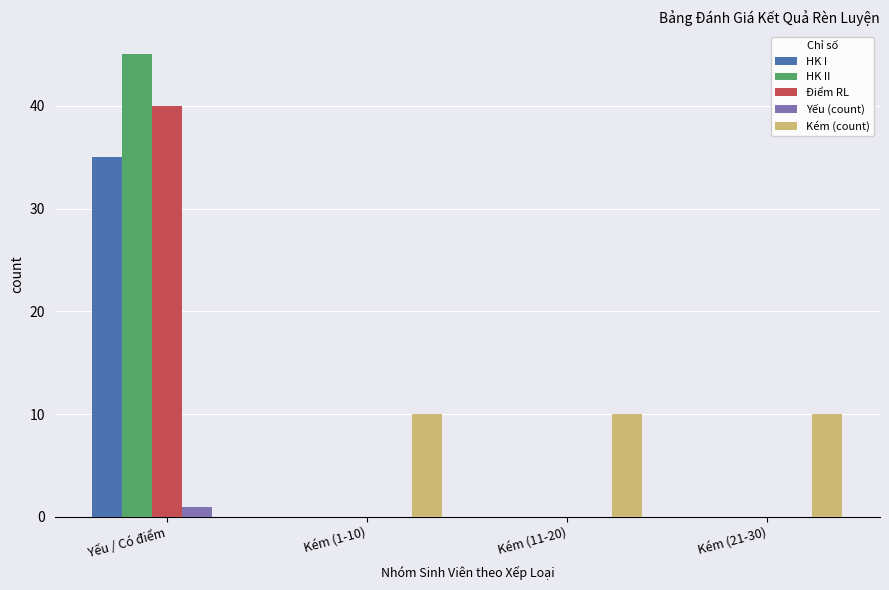

What is the total value across all series at Kém (11-20)?

10